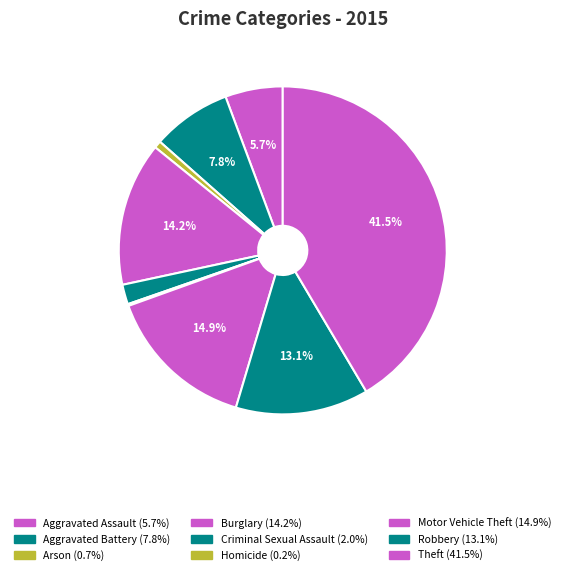

How many slices are in this pie chart?

9